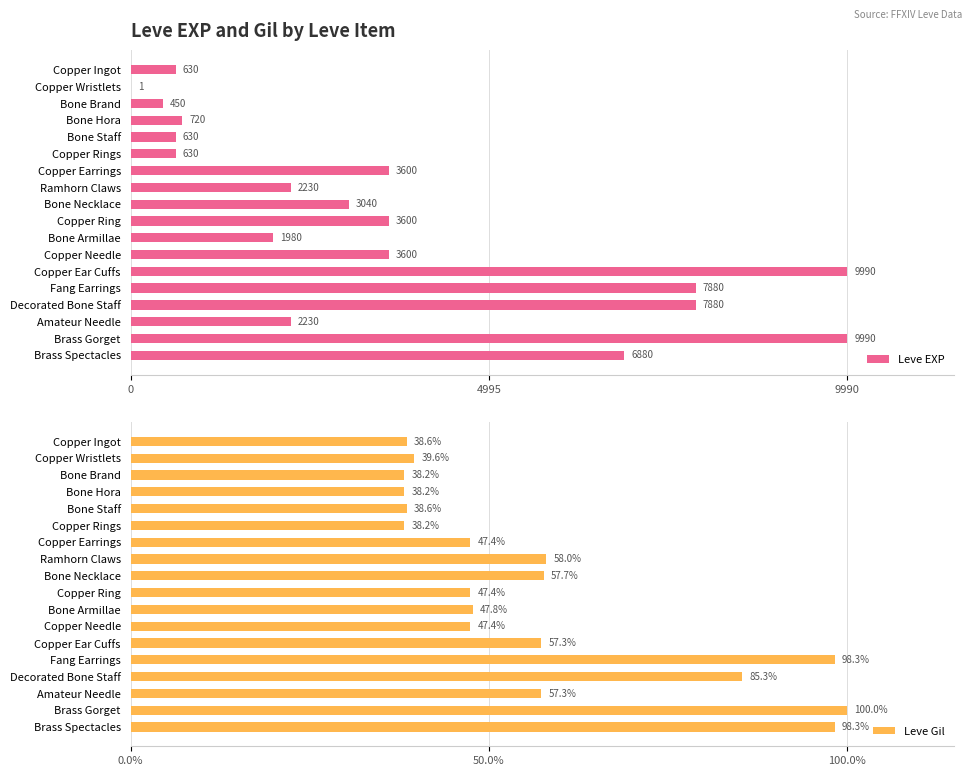

Does the chart contain any negative values?

No